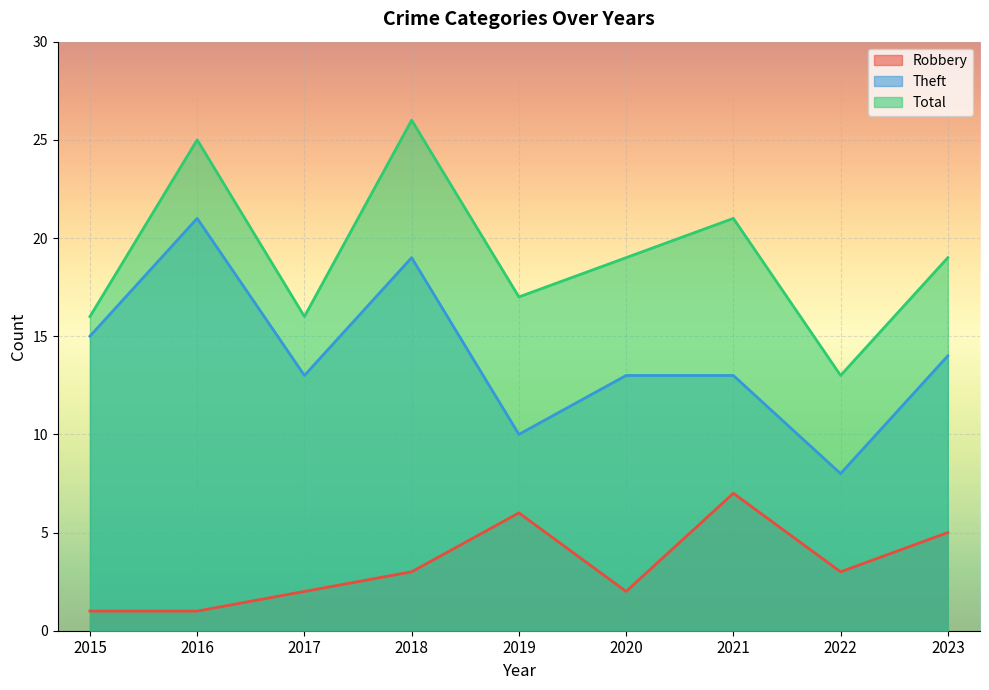

True or false: Theft and Robbery intersect in this chart.

False